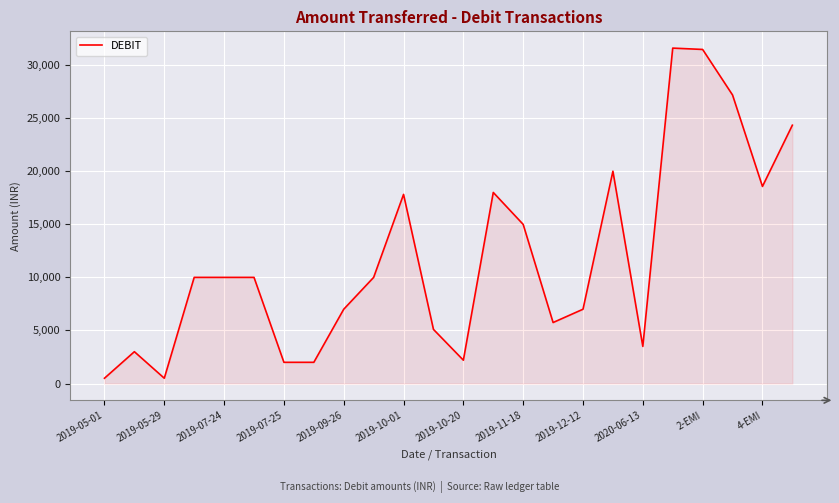

What is the difference between the maximum and minimum values?

31097.3